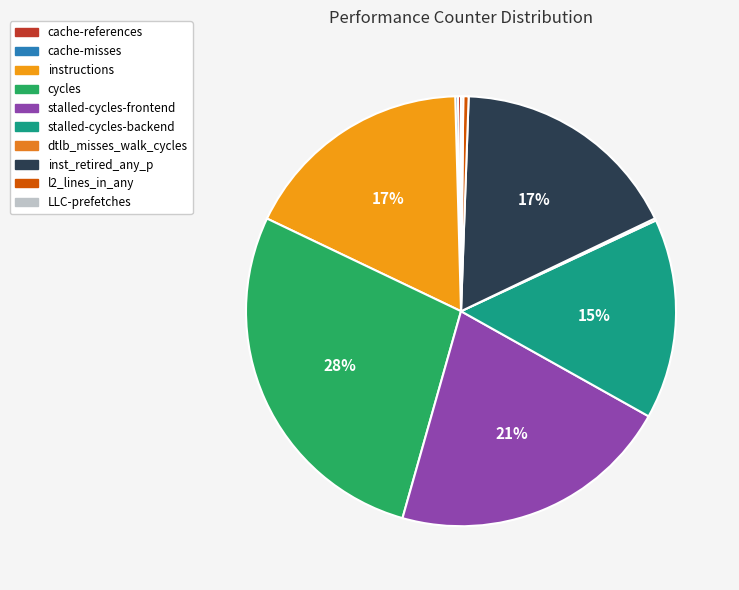

To the nearest percent, what is the difference between the largest and smallest slice percentages?

28%